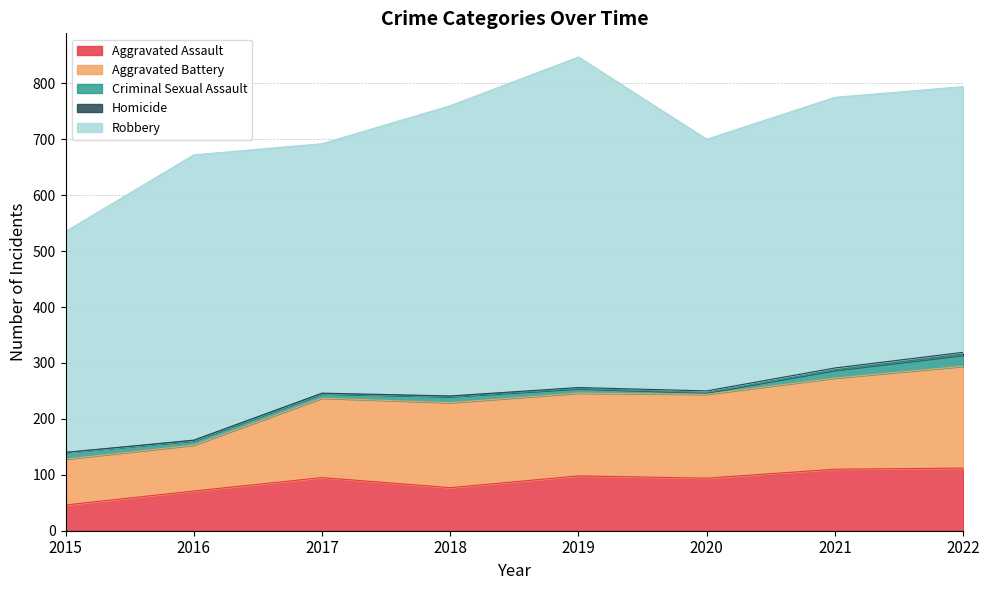

Reading right to left, what are all the values shown in this chart?

Aggravated Assault: 112	110	94	98	77	95	71	46
Aggravated Battery: 182	163	150	148	152	142	82	82
Criminal Sexual Assault: 20	14	3	8	11	8	8	12
Homicide: 5	4	3	2	1	1	1	0
Robbery: 475	484	450	591	519	446	510	395